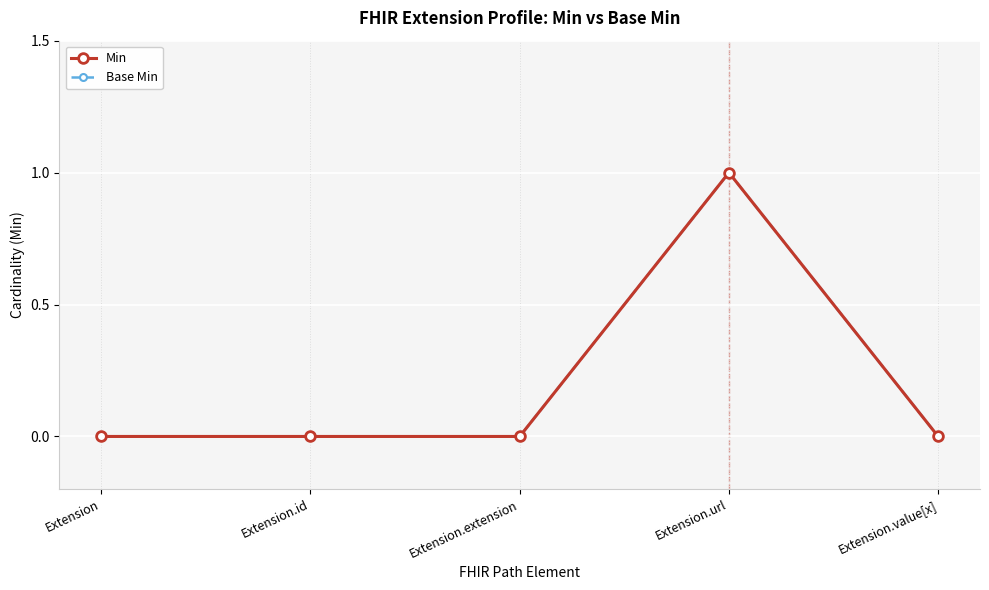

Is this an area chart (filled region under the line)?

No